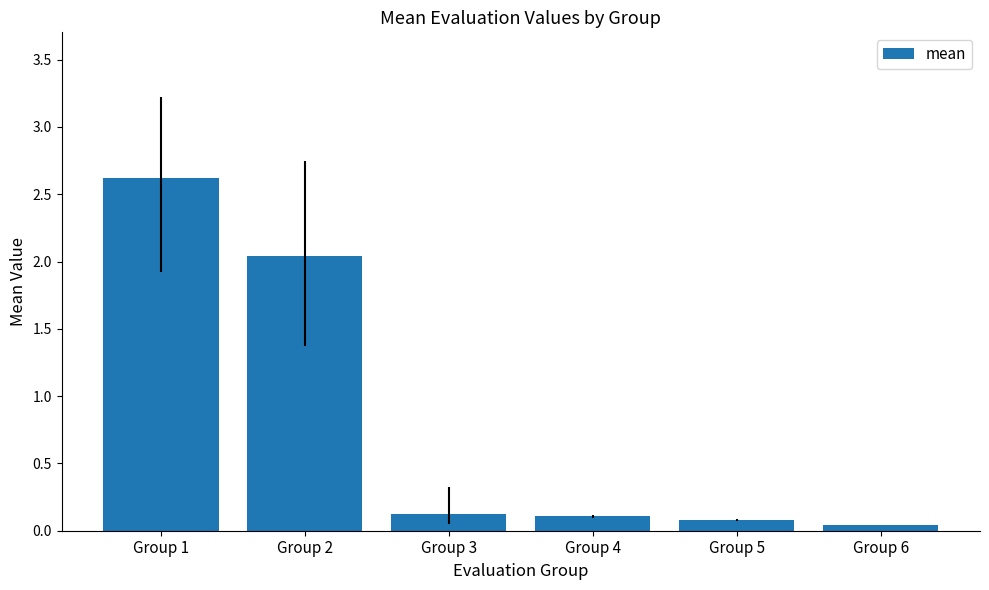

What is the difference between the maximum and minimum values?

2.6